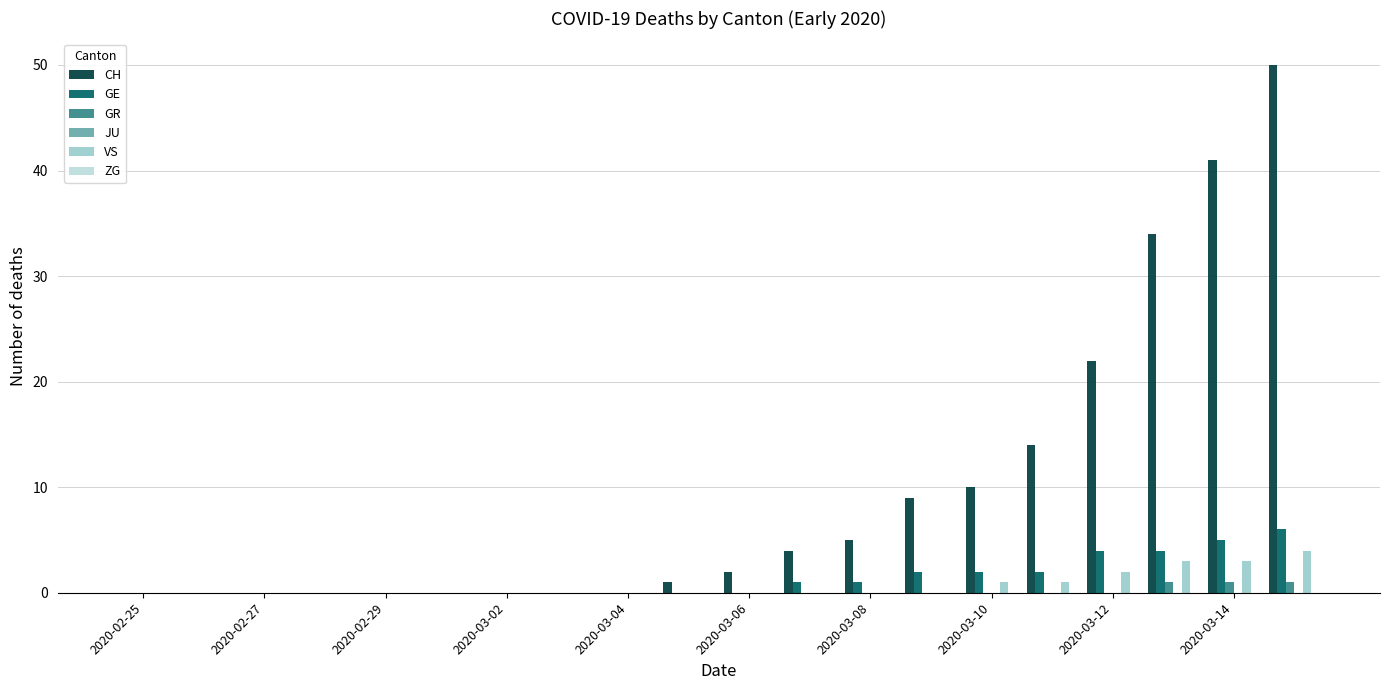

What is the maximum value shown in the chart?

50